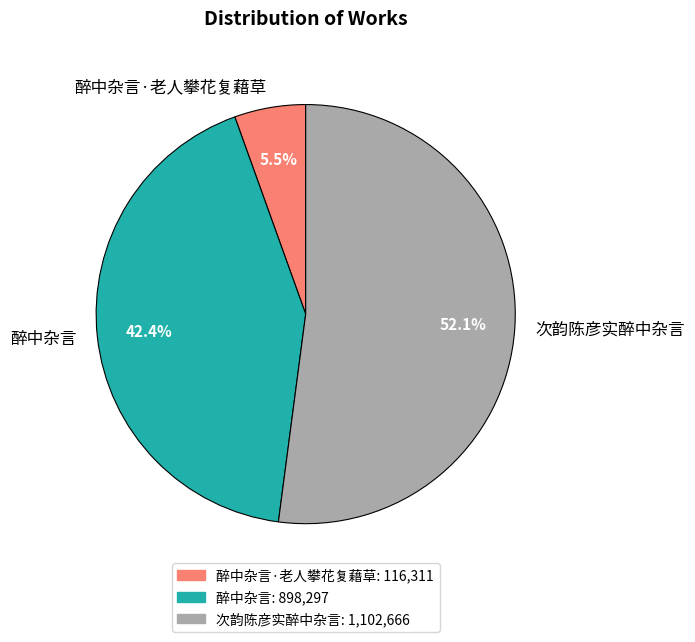

What portion of the pie excludes 醉中杂言·老人攀花复藉草?

94.5%